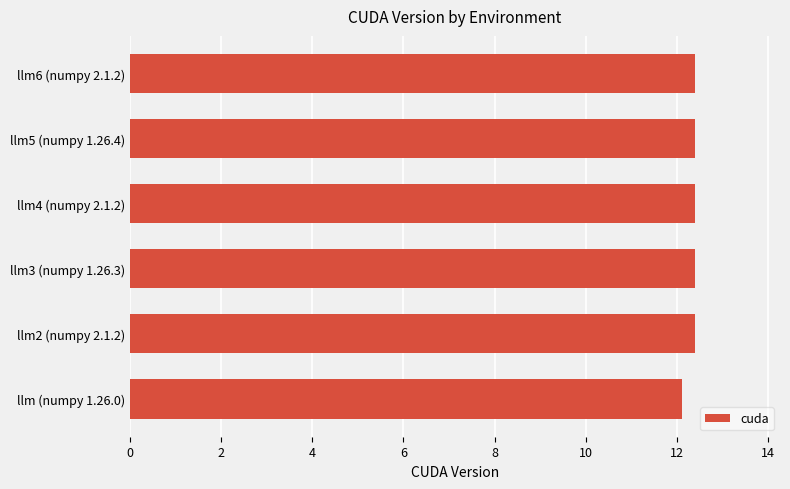

Reading bottom to top, transcribe all the data shown in this chart.

12.1	12.4	12.4	12.4	12.4	12.4